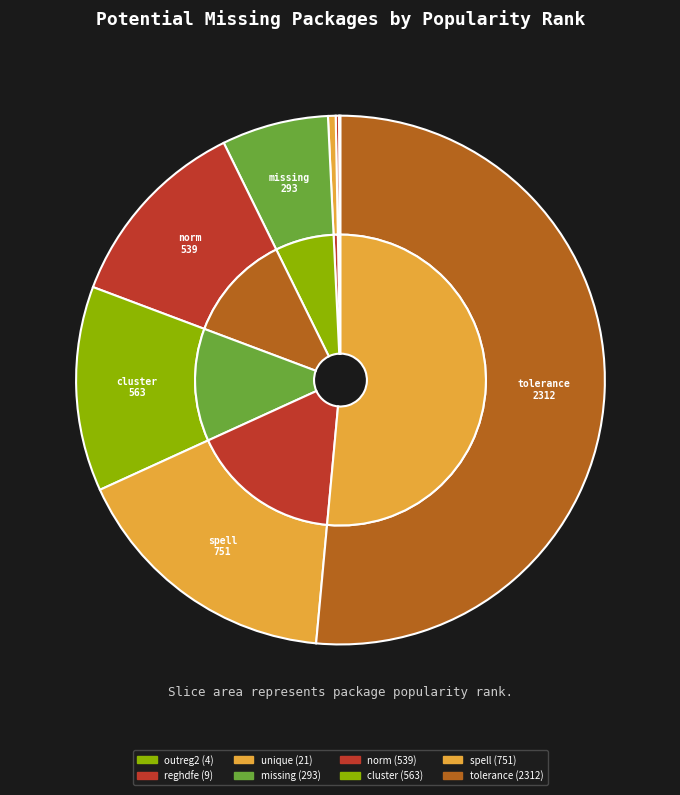

What is the smallest slice in the pie chart?

outreg2